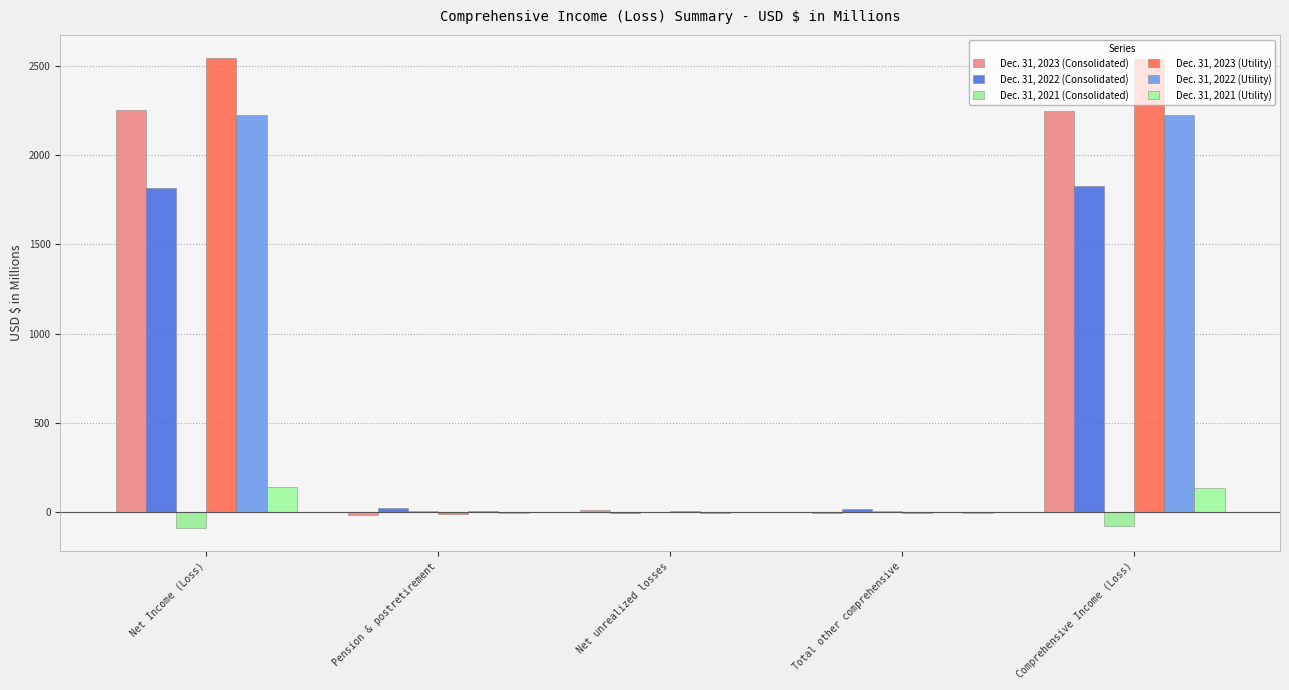

How many data points does each series have?

5